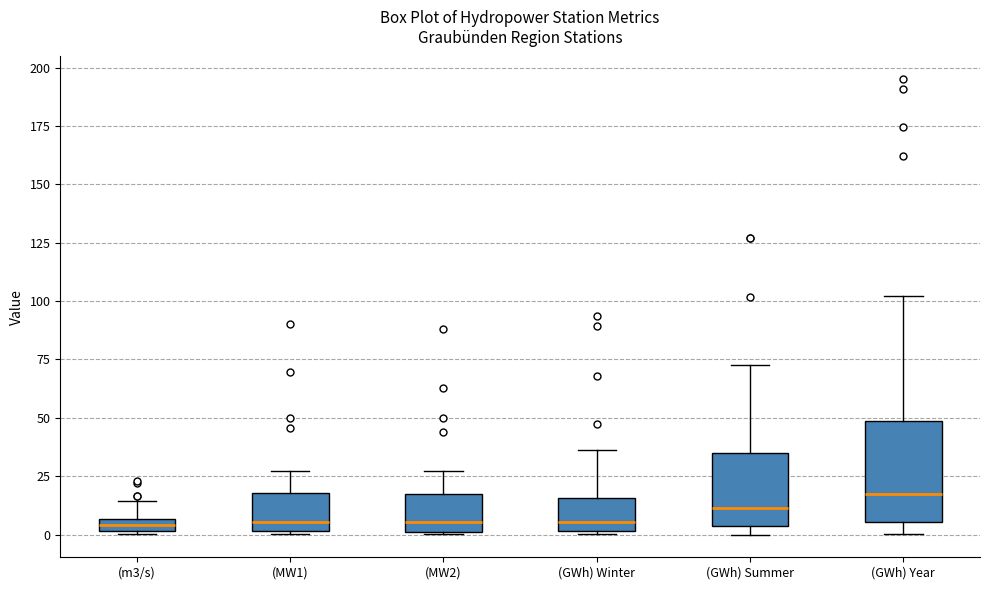

Comparing the boxes themselves (not the whiskers), which one is the tallest?

(GWh) Year